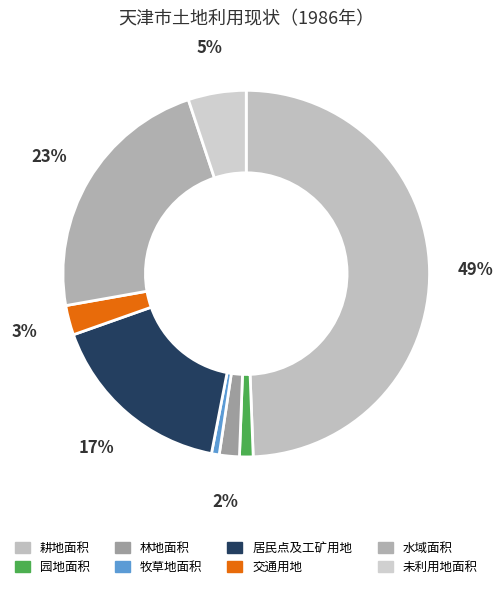

Does 园地面积 represent more than half of the total?

No